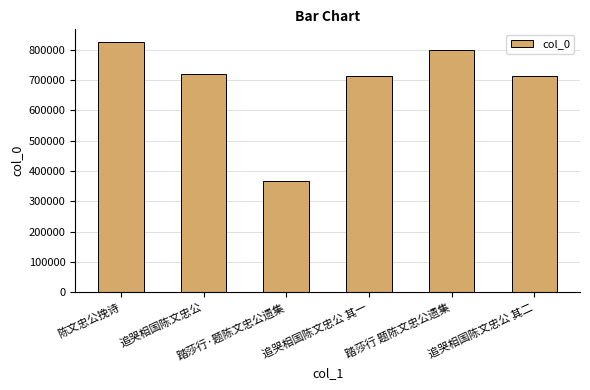

What is the smallest value displayed?

367569